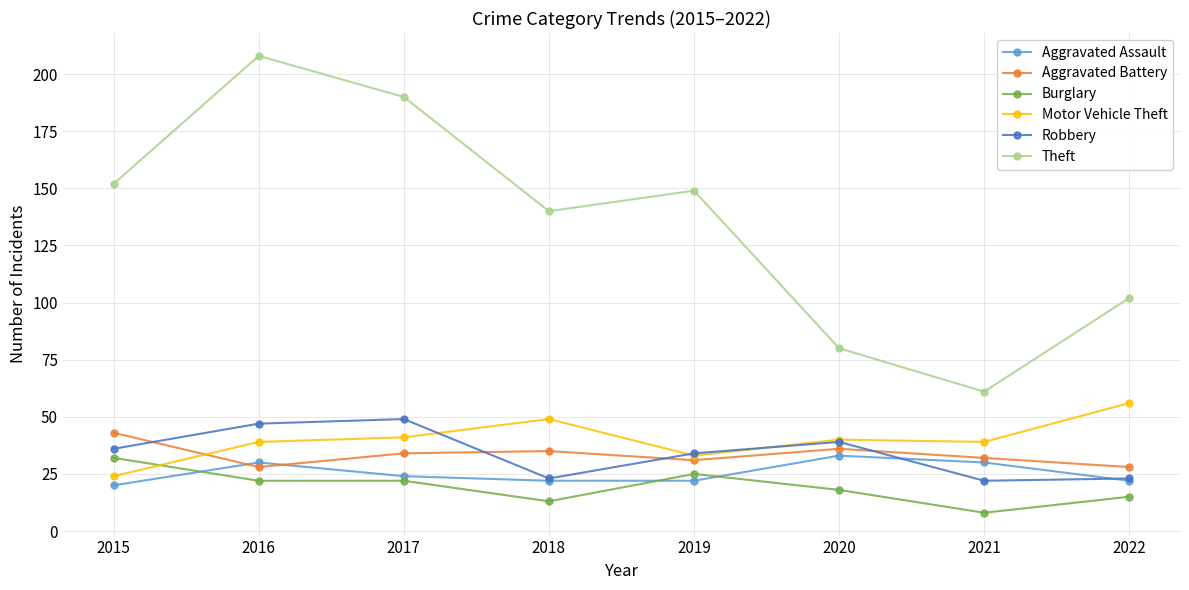

Count the number of data series in this chart.

6